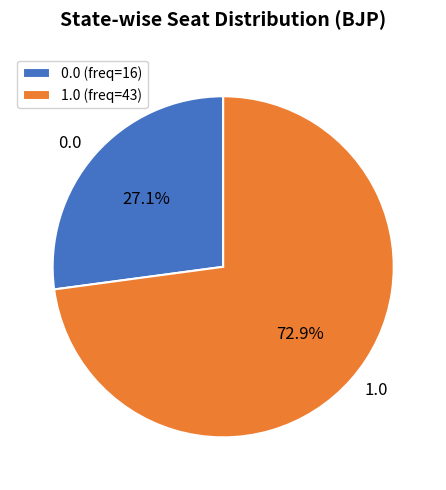

Which slice is the largest?

1.0